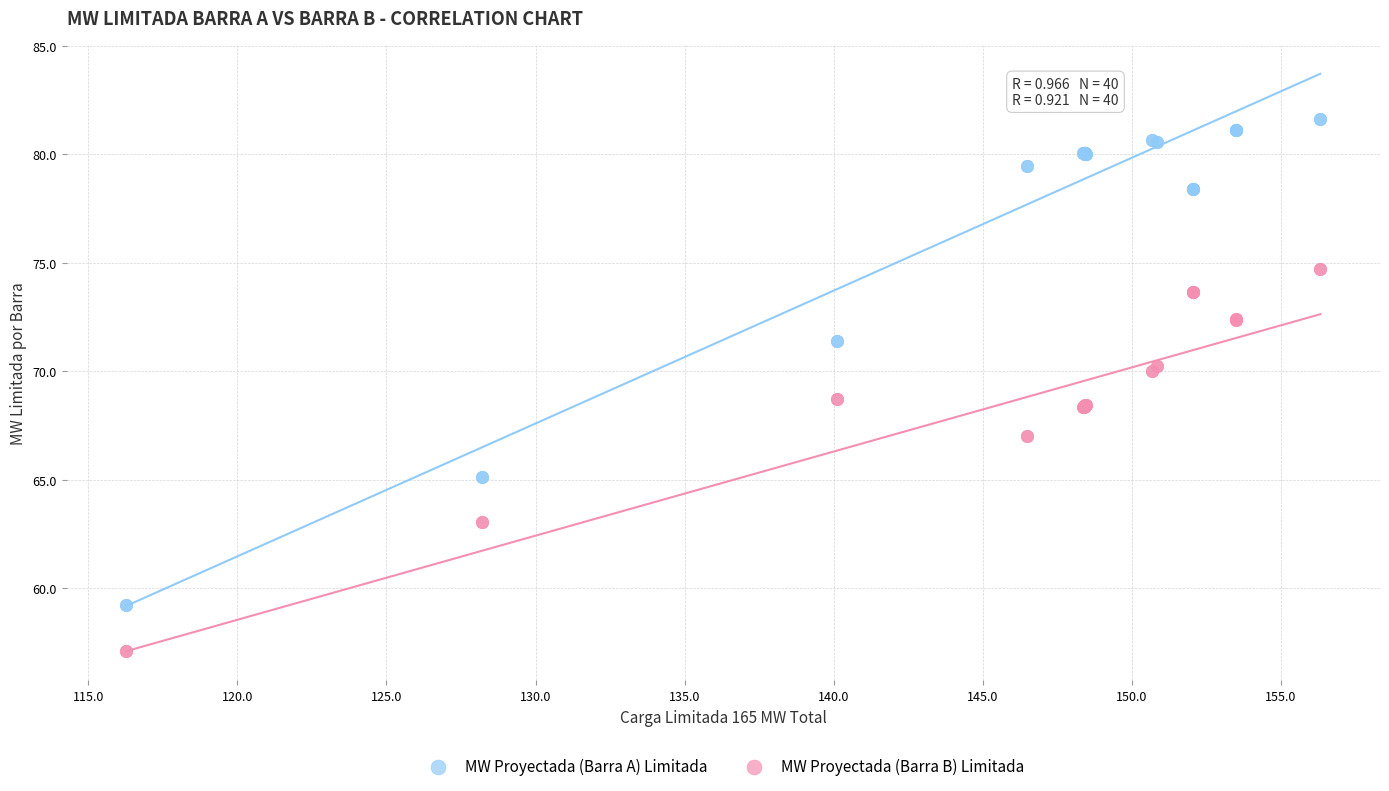

Which series contains the lowest Y value?

MW Proyectada (Barra B) Limitada